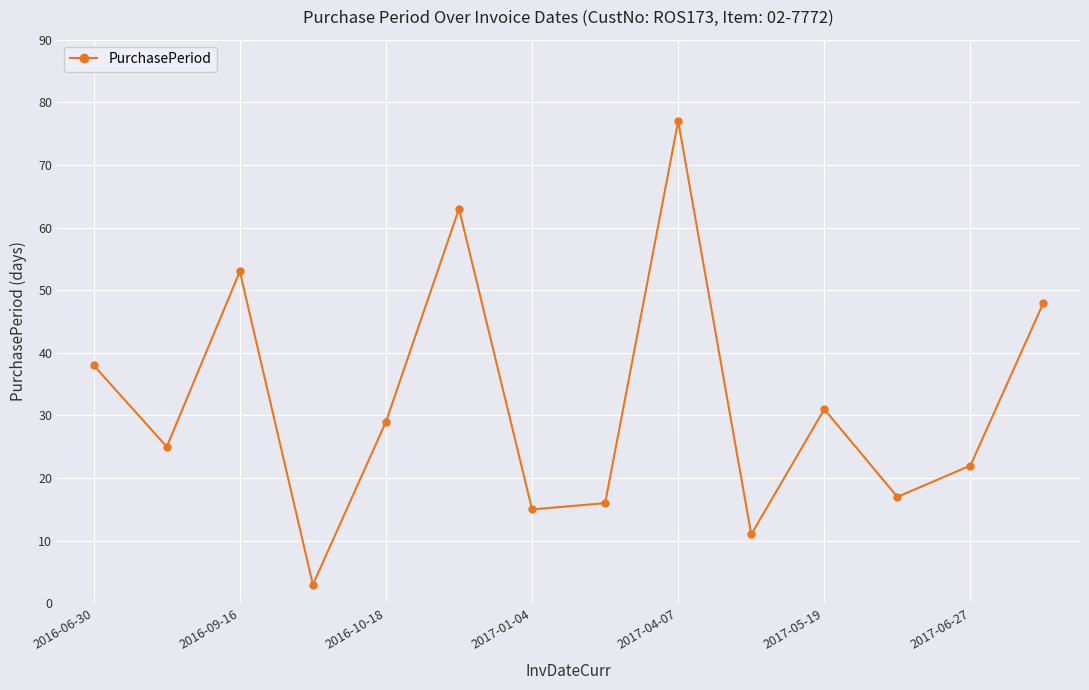

Reading left to right, extract all data points from this chart.

38	25	53	3	29	63	15	16	77	11	31	17	22	48